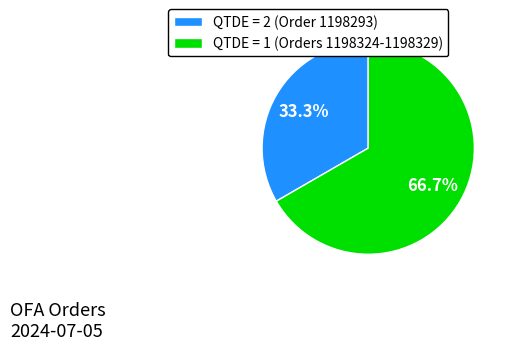

Approximately how many times larger is the value at QTDE = 1 (Orders 1198324-1198329) compared to QTDE = 2 (Order 1198293)?

2.0